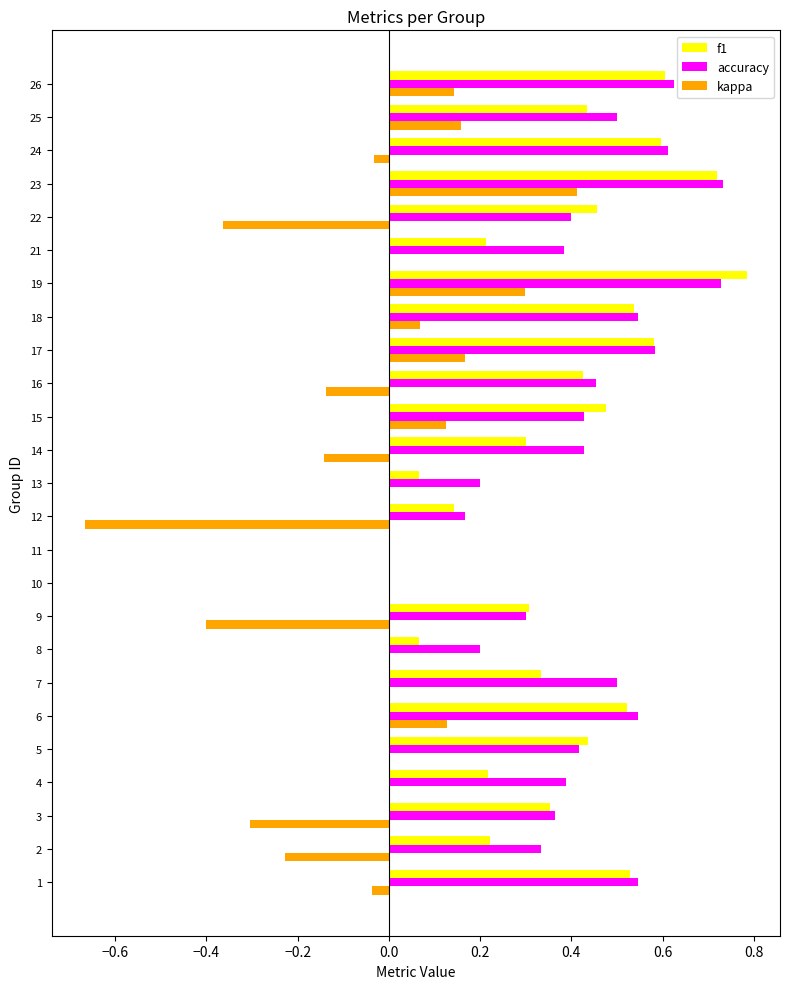

Which series changed the most between 1 and 16?

f1